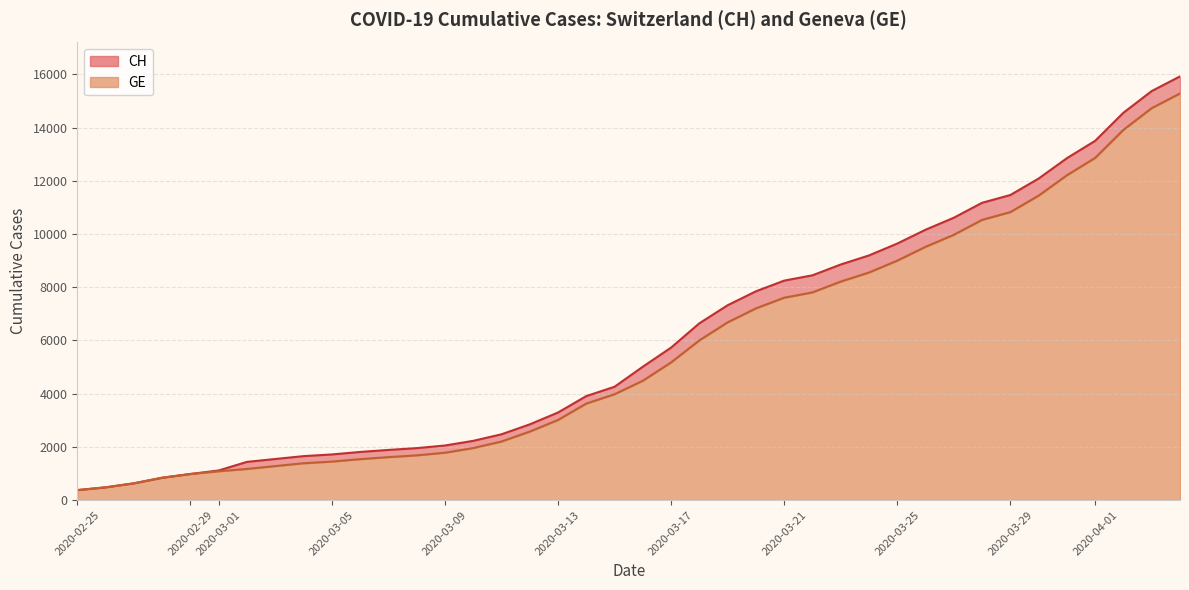

What position from the left is 2020-03-01?

6